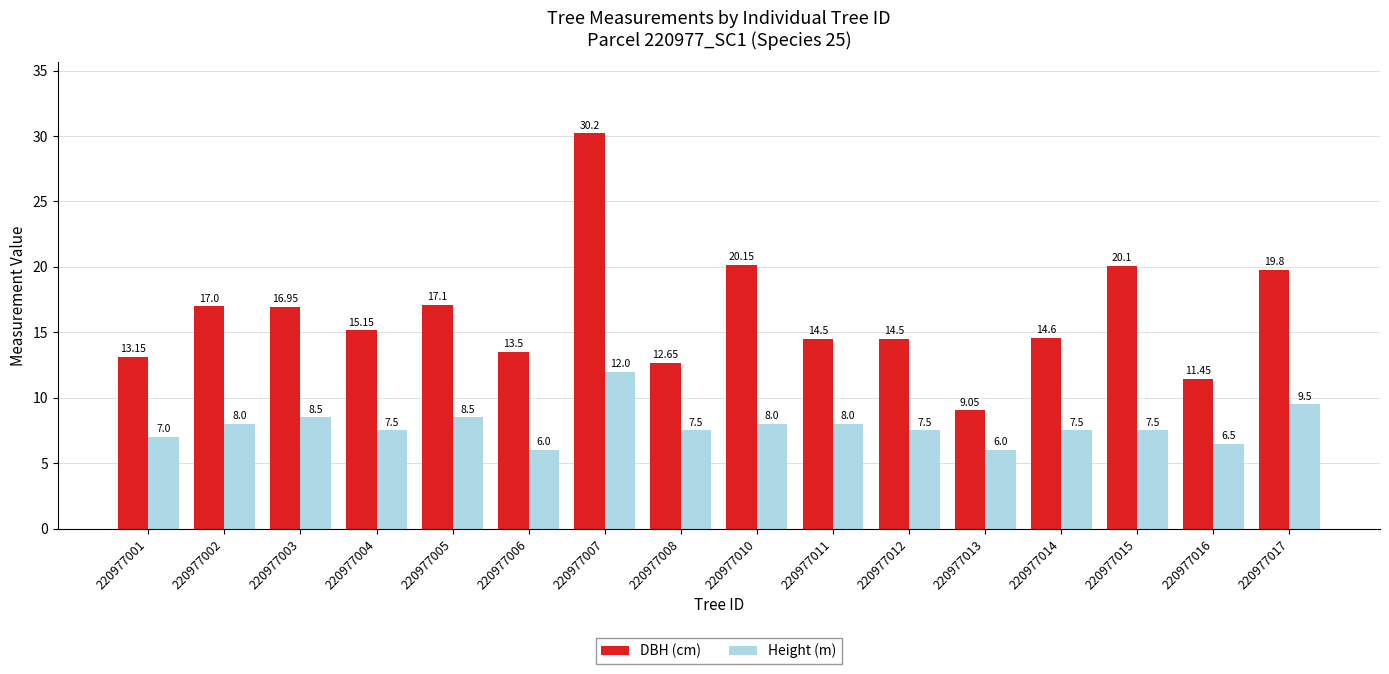

At which label does Height (m) reach its peak?

220977007